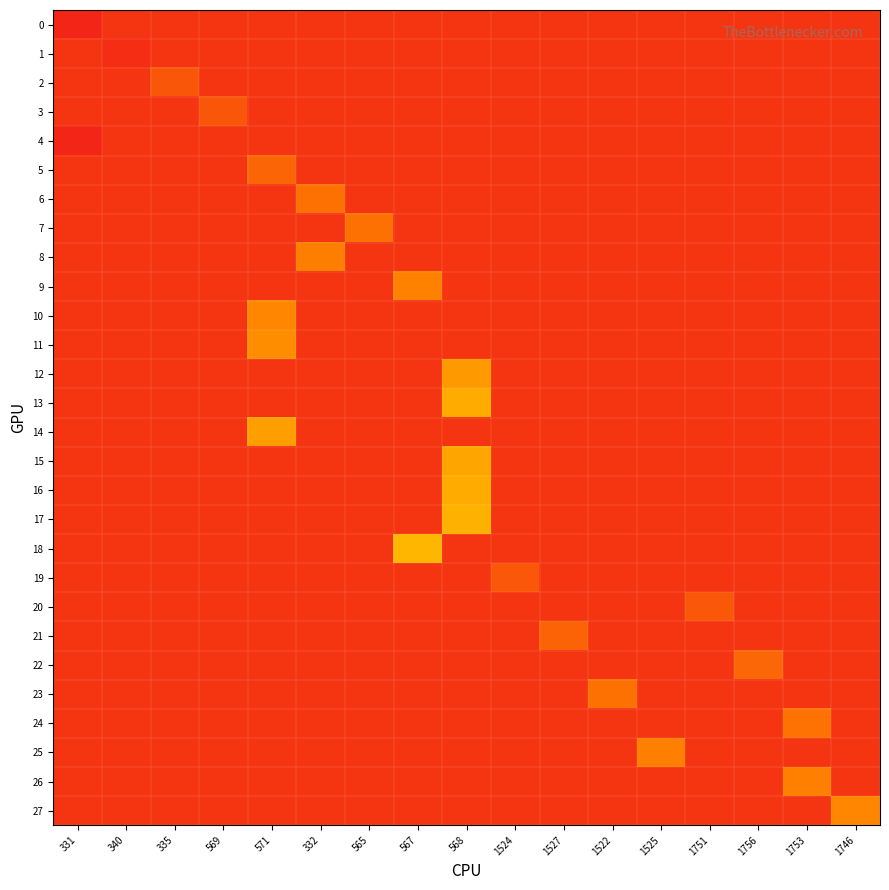

Count the number of categories in the chart.

17